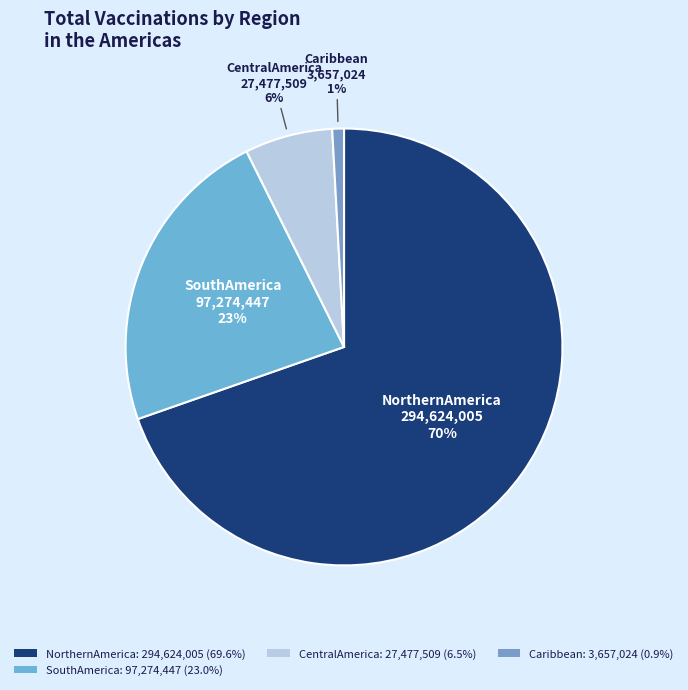

How many segments does this pie chart have?

4